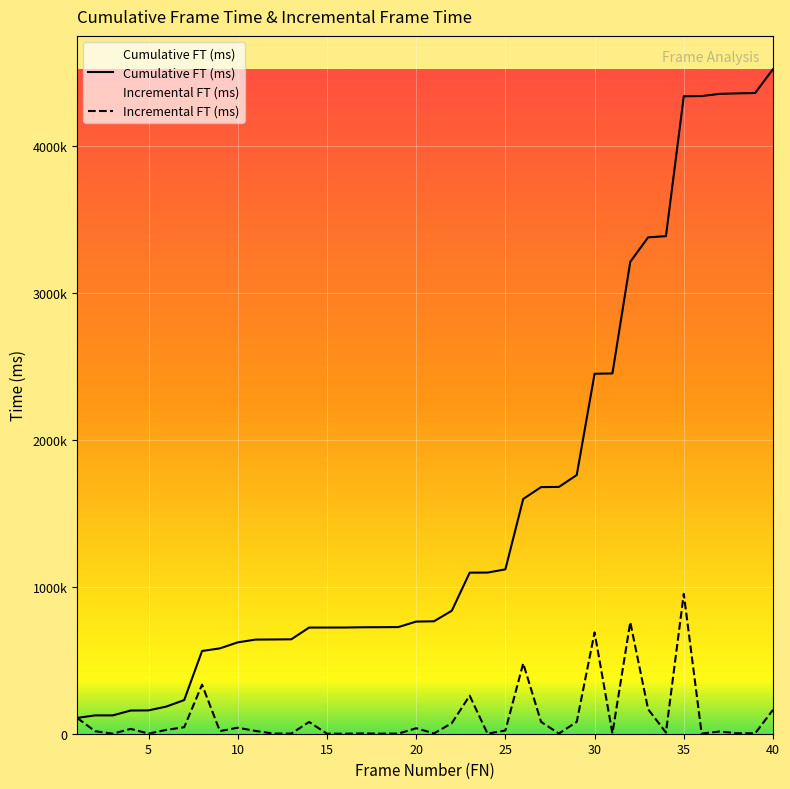

Does the chart display data point markers on the line(s)?

No